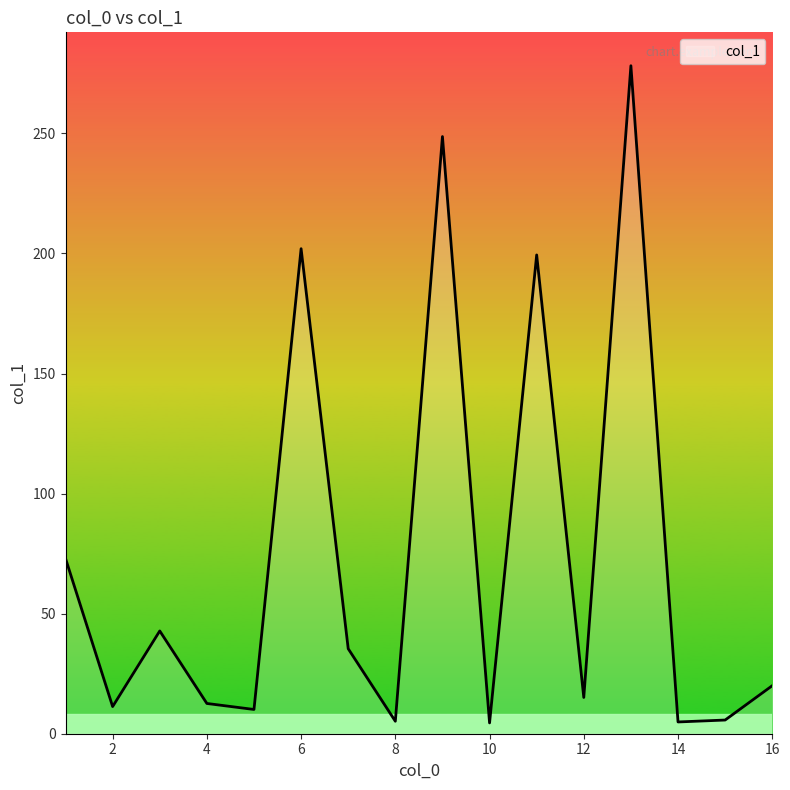

What is the greatest value displayed?

278.2